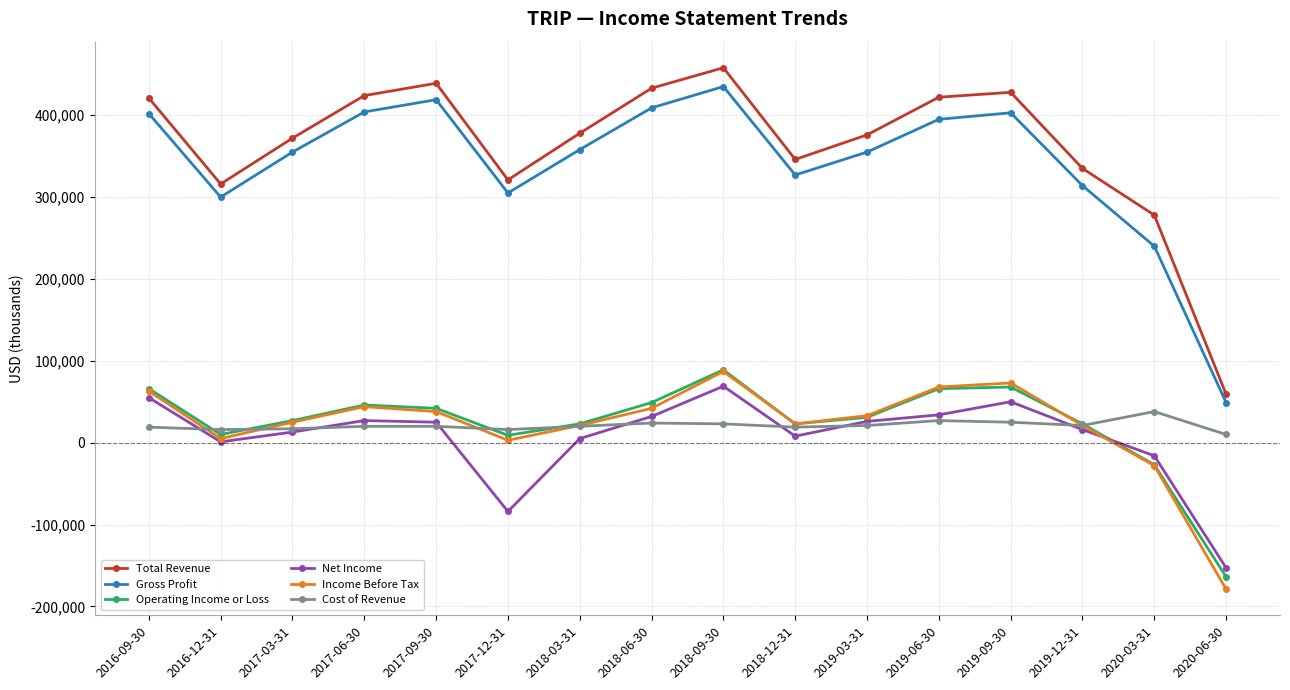

How many data points in Gross Profit are less than 358000?

8